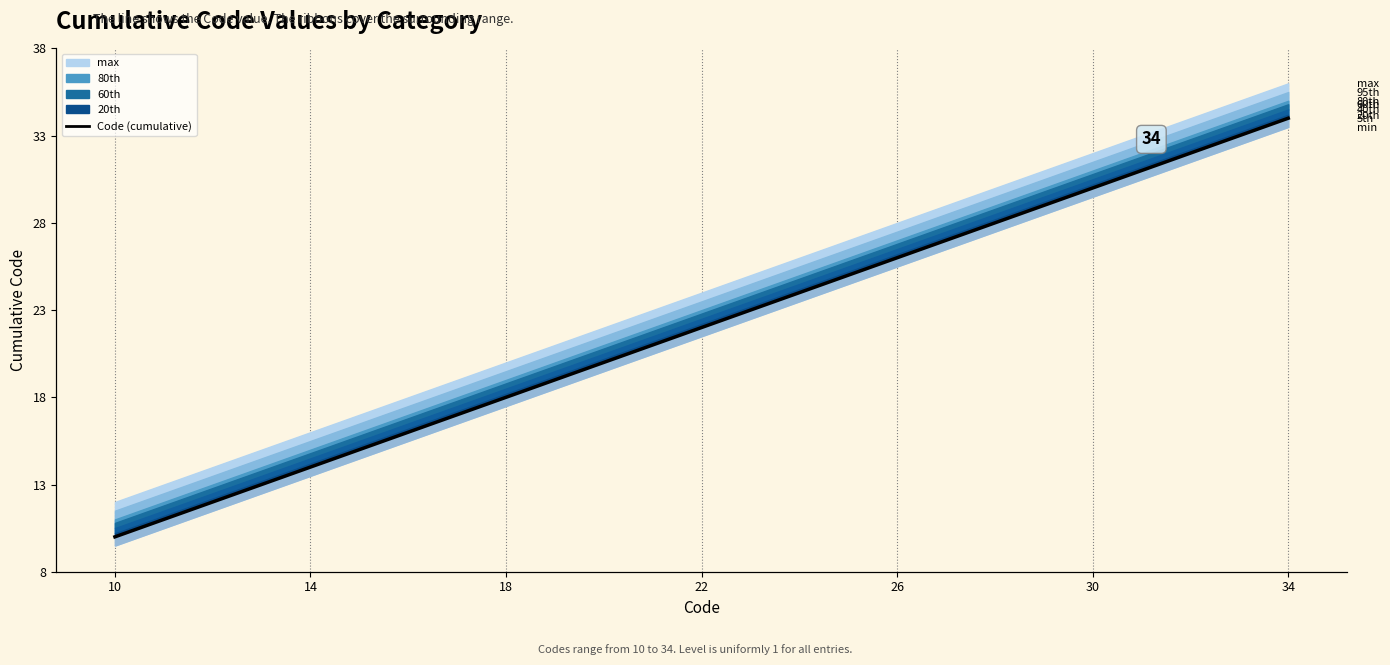

What is the difference between the values at 18 and 22?

4